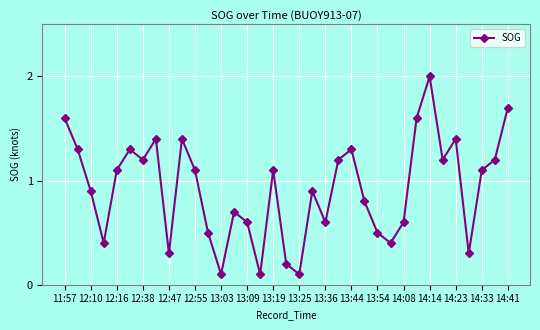

What is the greatest value displayed?

2.0